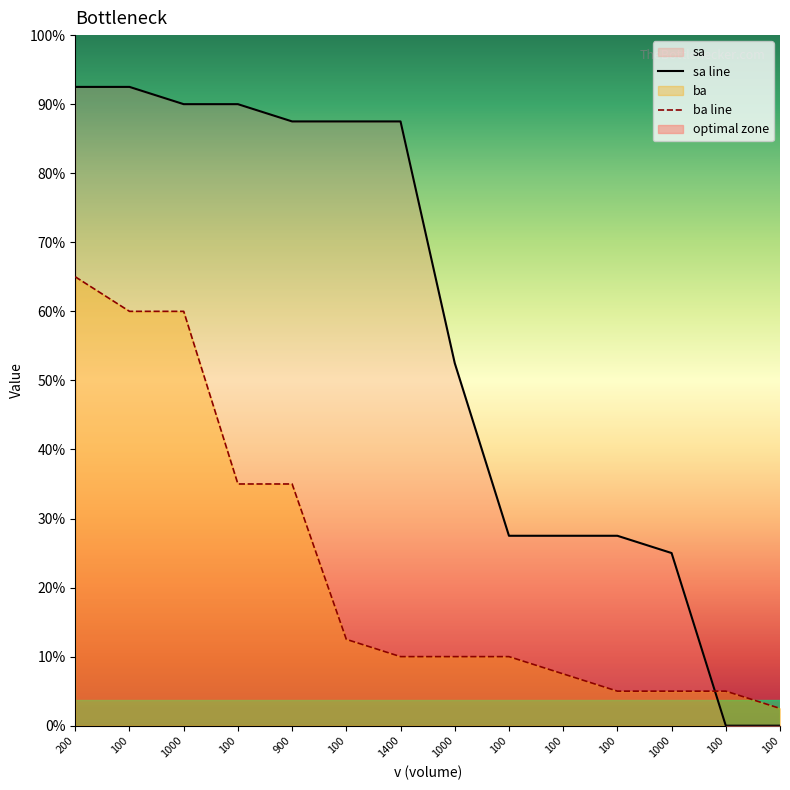

At 1000, list the series in order from largest to smallest.

sa line, ba line